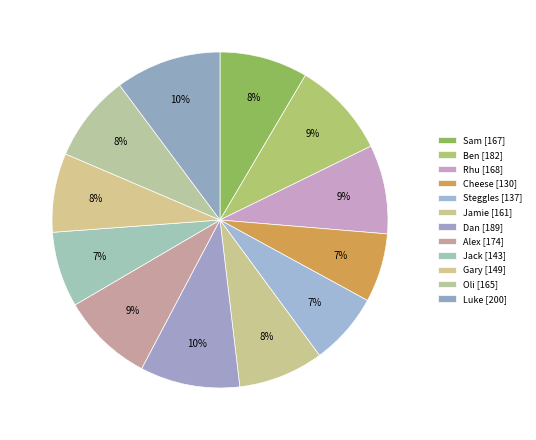

Count the number of slices in the pie.

12